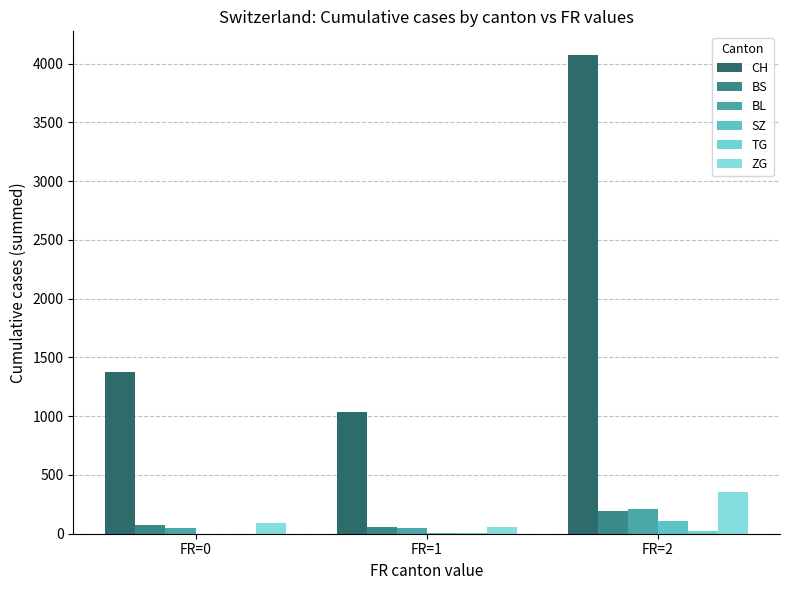

Reading right to left, extract all data points from this chart.

CH: FR=2=4072	FR=1=1037	FR=0=1377
BS: FR=2=197	FR=1=61	FR=0=71
BL: FR=2=209	FR=1=47	FR=0=48
SZ: FR=2=106	FR=1=4	FR=0=0
TG: FR=2=19	FR=1=6	FR=0=0
ZG: FR=2=357	FR=1=59	FR=0=88